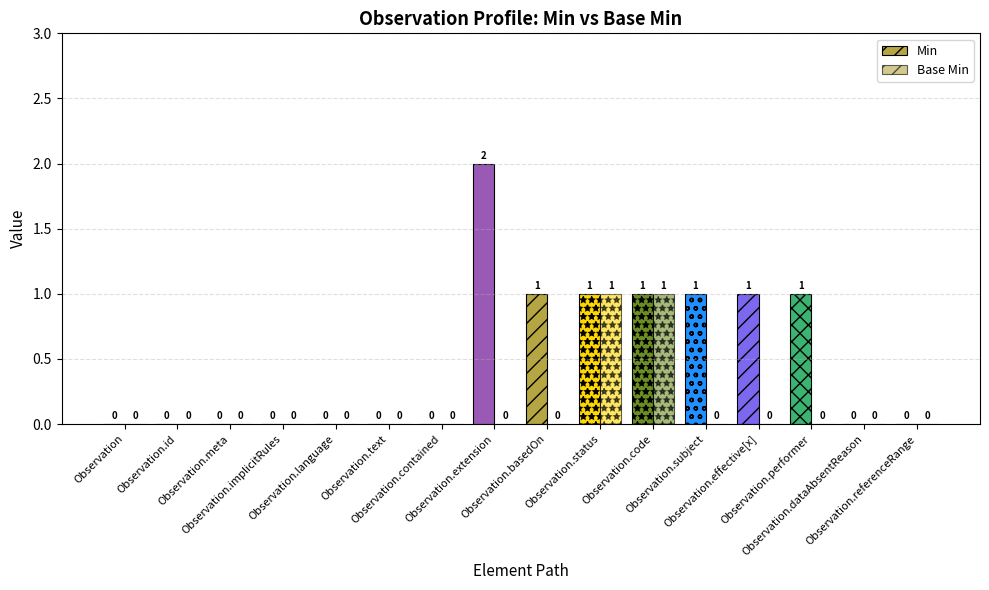

Is the value of Base Min at Observation.subject greater than the value of Min at Observation.status?

No